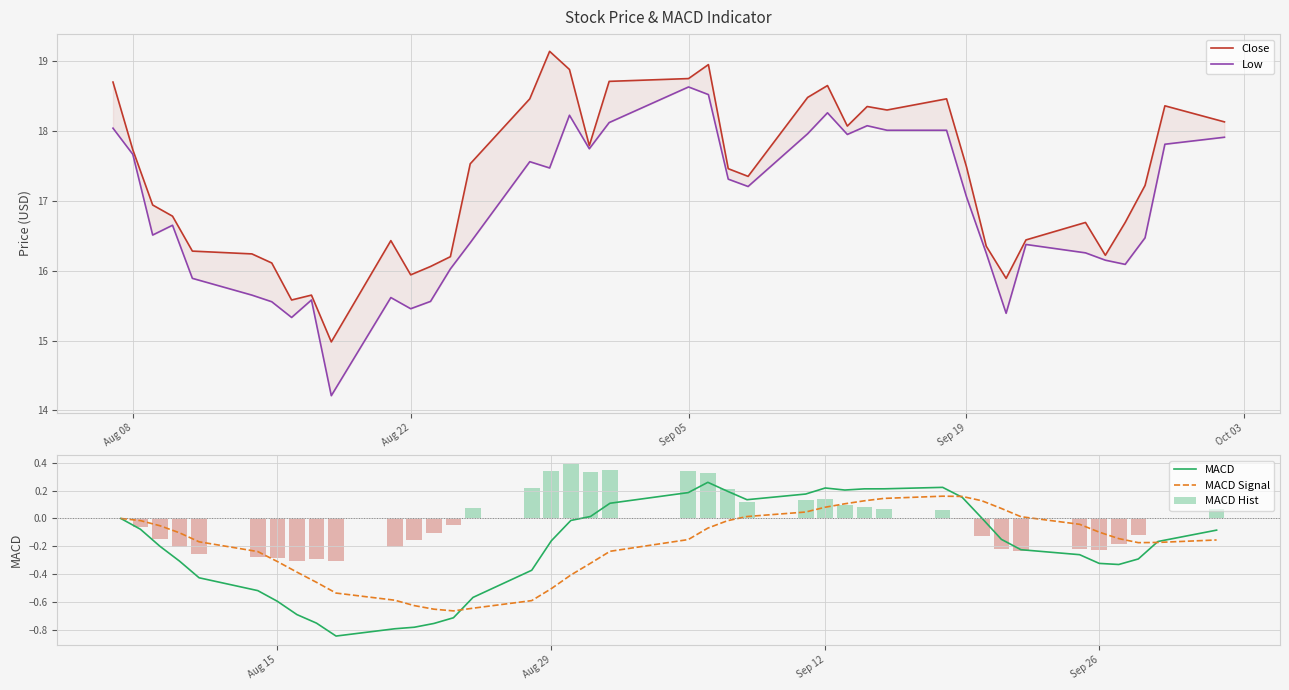

Is the value of MACD at Sep 12 greater than the value of MACD Signal at Aug 15?

Yes